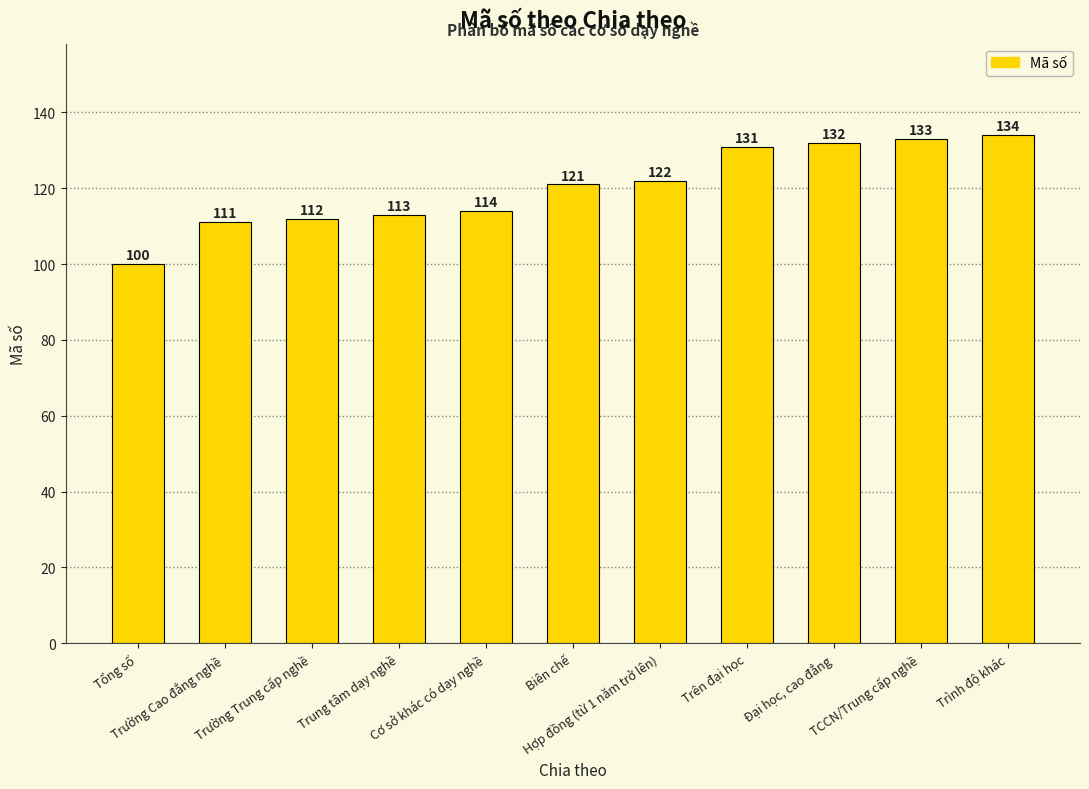

What is the greatest value displayed?

134